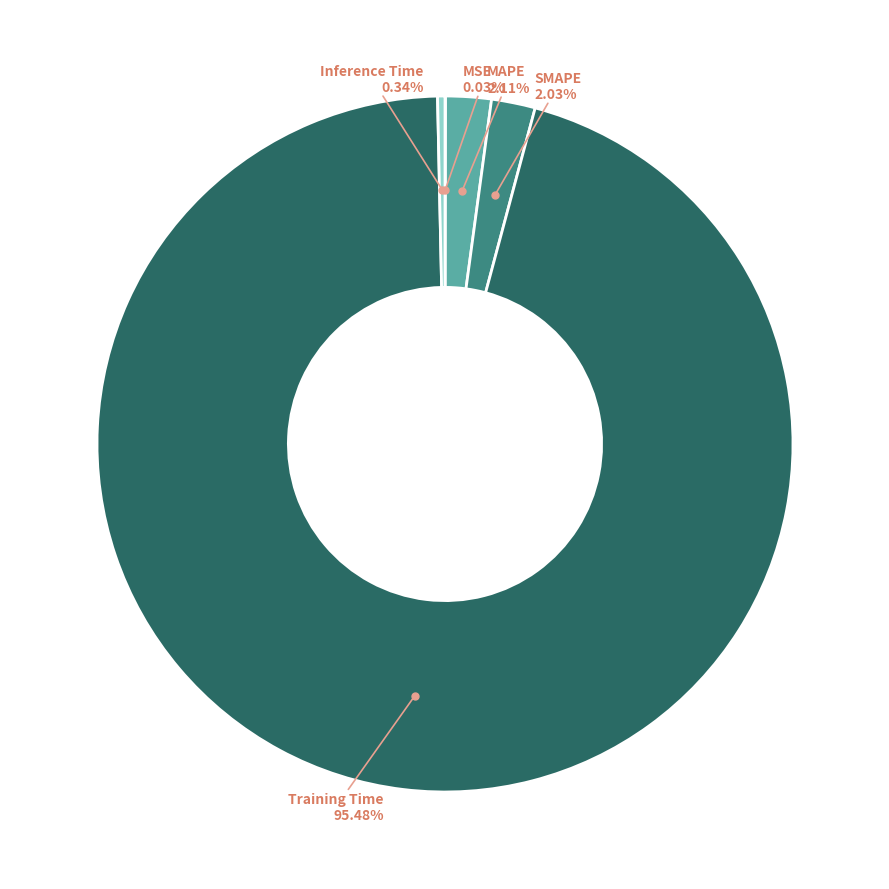

Rank the categories by value from lowest to highest.

MSE, Inference Time, SMAPE, MAPE, Training Time